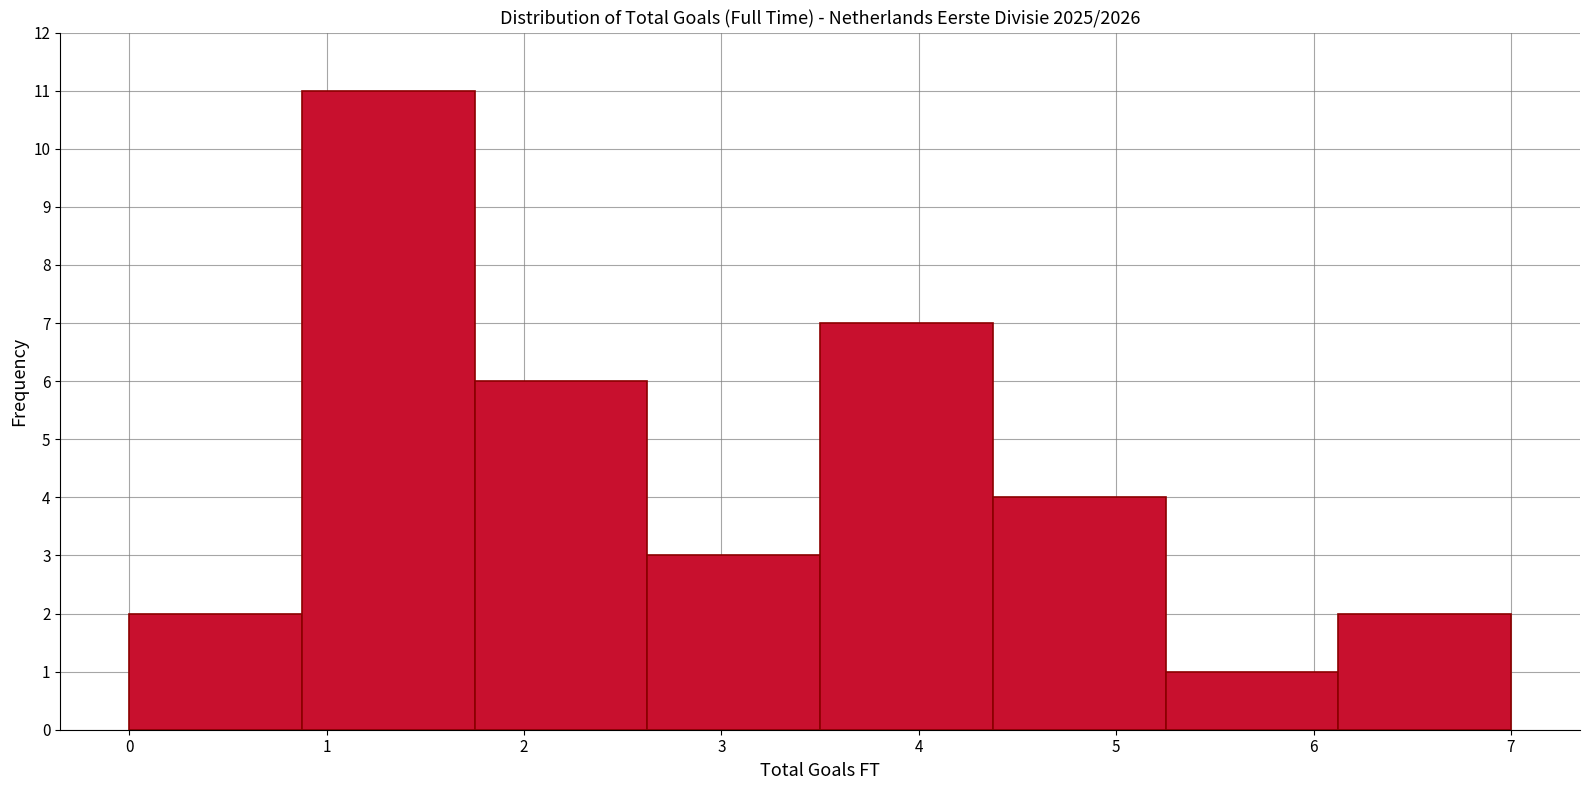

What is the height of the bar covering 3.5 to 4.4 on the x-axis? Neither the bar edges nor the heights are printed on the chart, so give them approximately, as read against the axes.

7